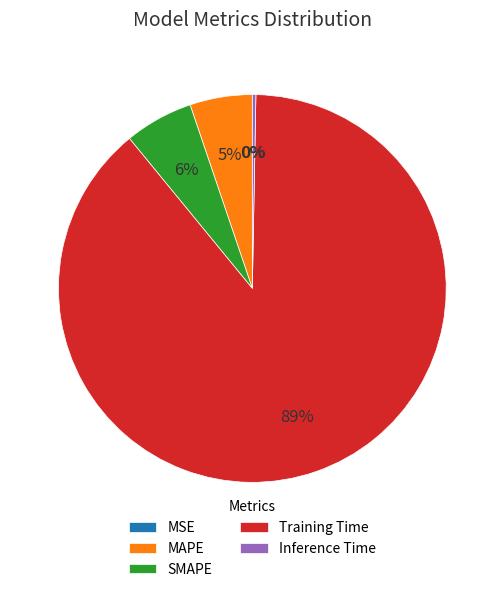

What is the largest slice in the pie chart?

Training Time